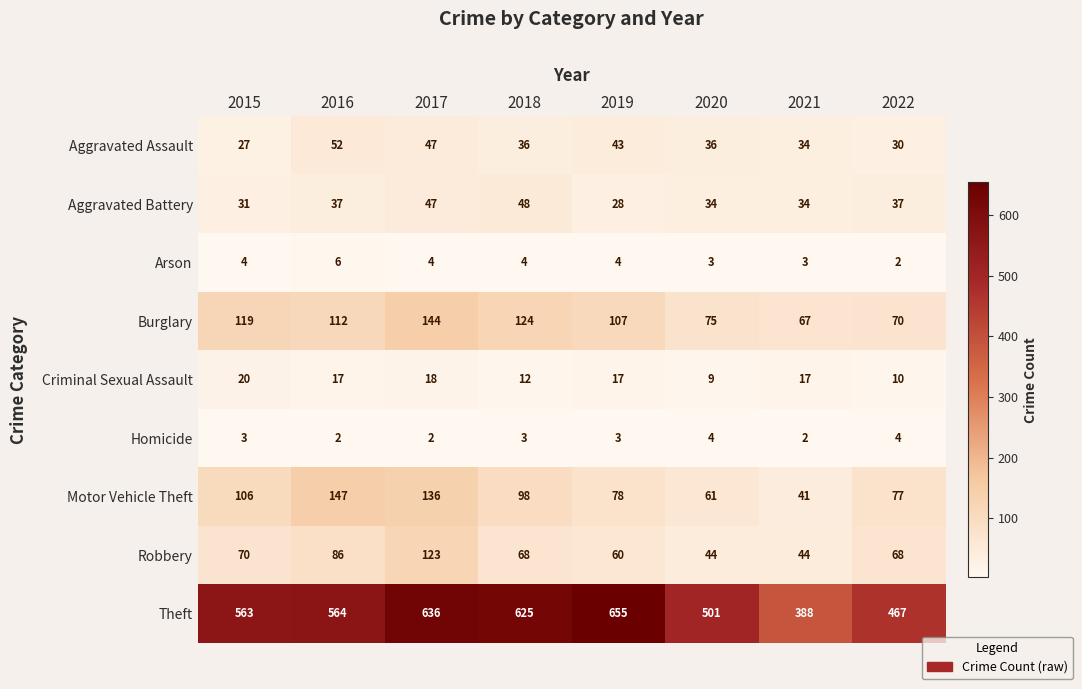

At which category is the sum across all series the highest?

2017